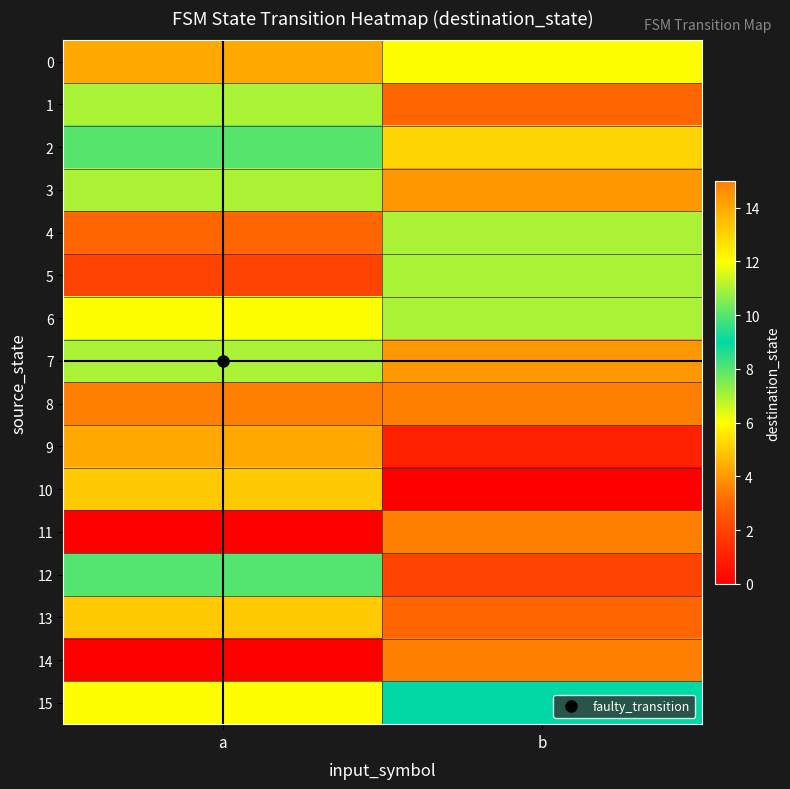

Rank the series by their maximum value, from highest to lowest.

8, 11, 14, 0, 9, 2, 15, 1, 5, 6, 7, 12, 3, 4, 10, 13